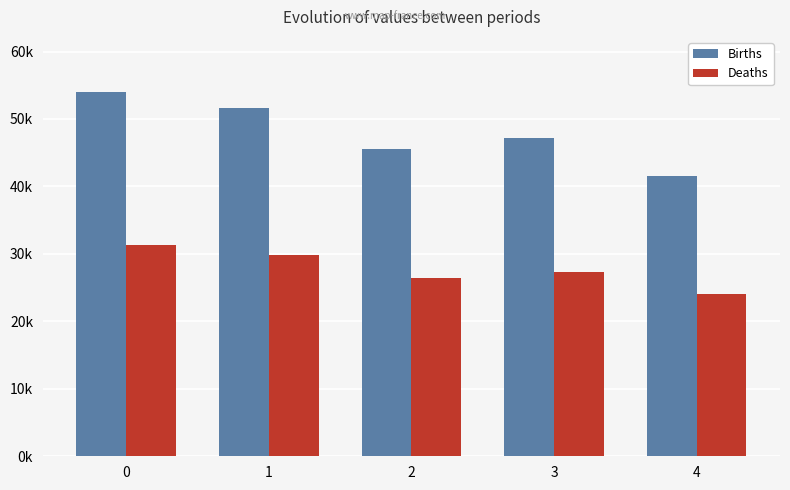

At which label is Deaths closest to 27717?

3